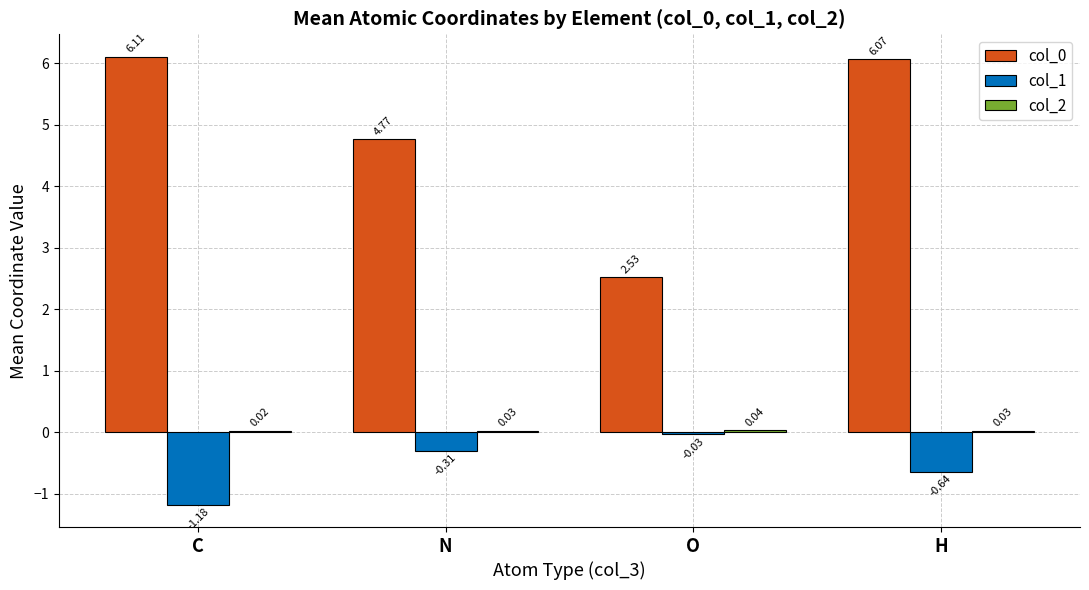

Where is col_1 nearest to the value 0?

O